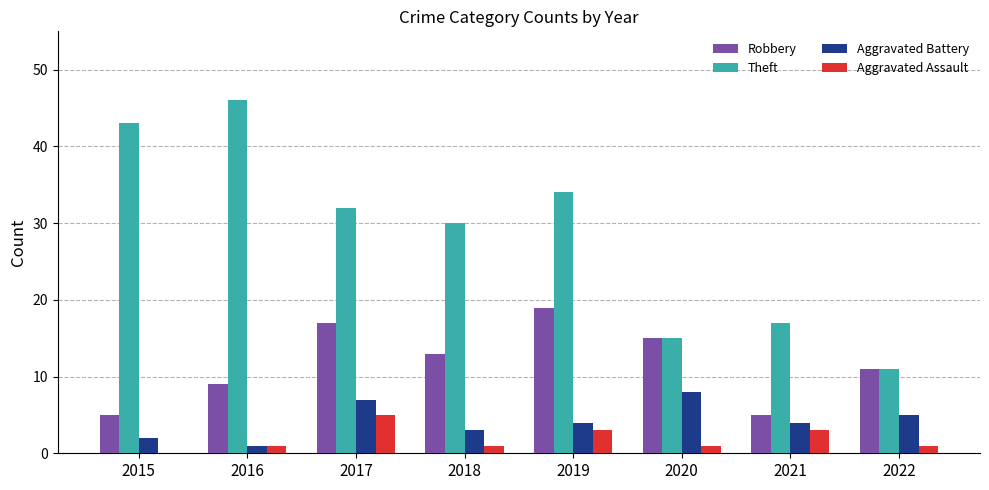

Which series has the largest total across all categories?

Theft